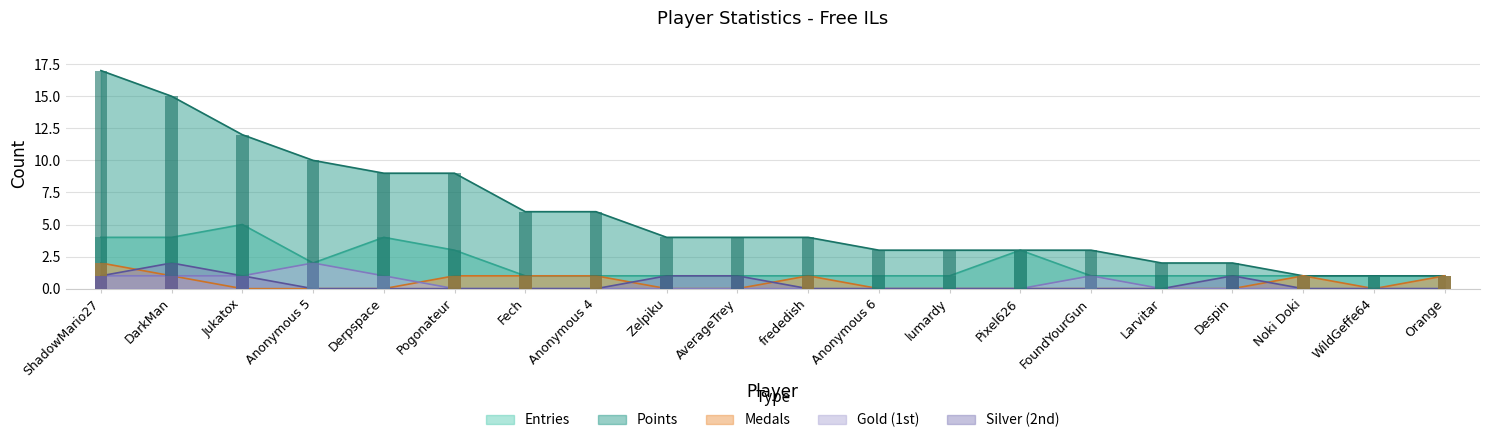

What are all the series names shown in the legend?

Entries, Points, Medals, Gold (1st), Silver (2nd)